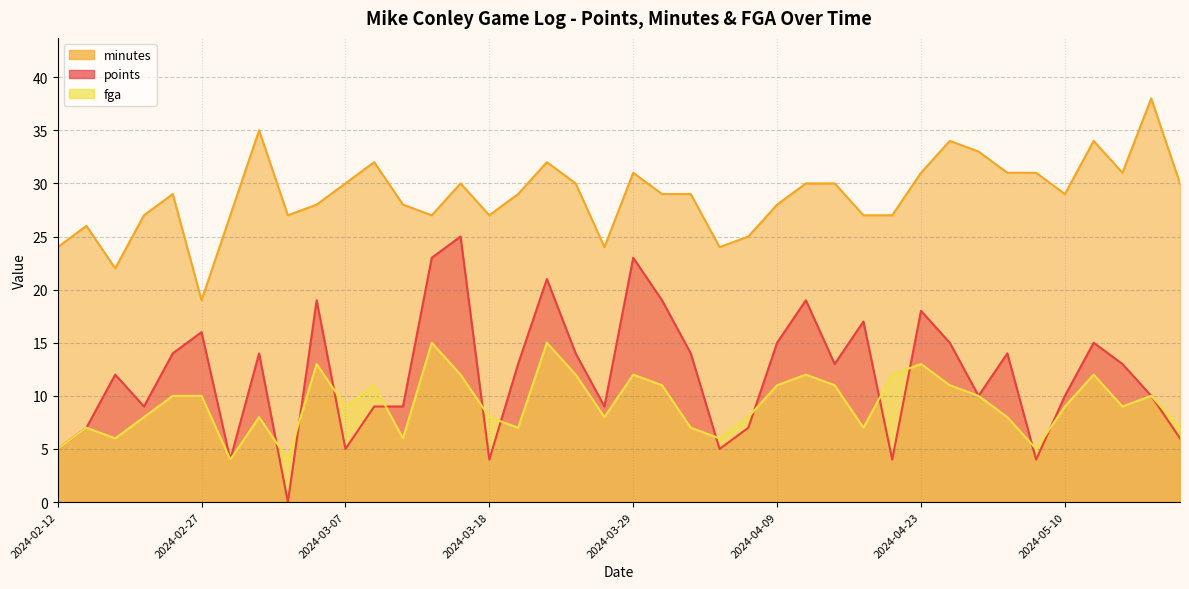

At which label is points closest to 12?

2024-02-15